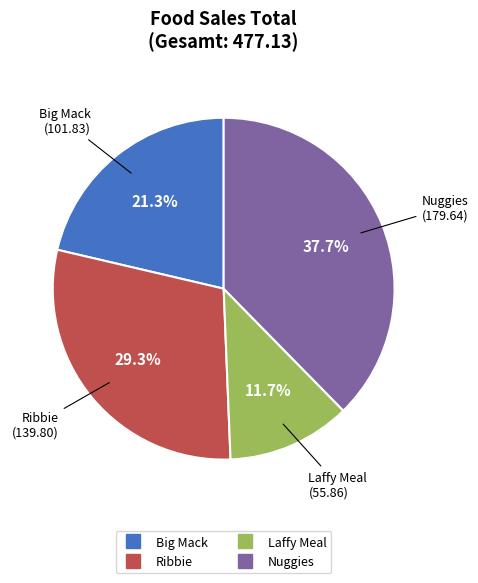

Between Big Mack and Nuggies, which is larger?

Nuggies